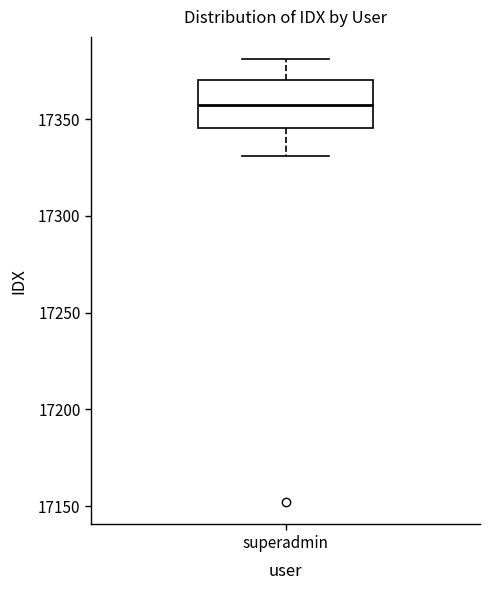

Read this box plot against the y-axis: the position of the median line, the range covered by the box, and the ends of both whiskers. The values are not printed on the chart, so give them approximately, as read against the axis.

median 17360, box 17345 to 17370, whiskers 17330 to 17380